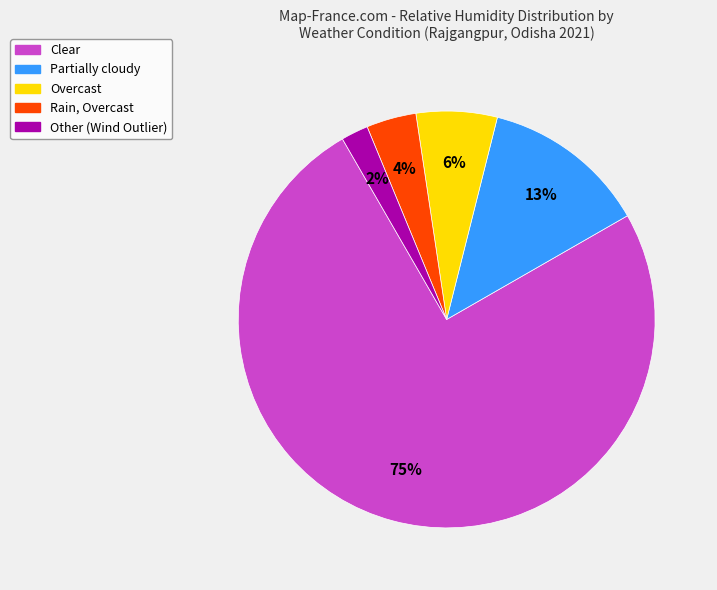

To the nearest percent, what percentage of the pie is Clear?

75%